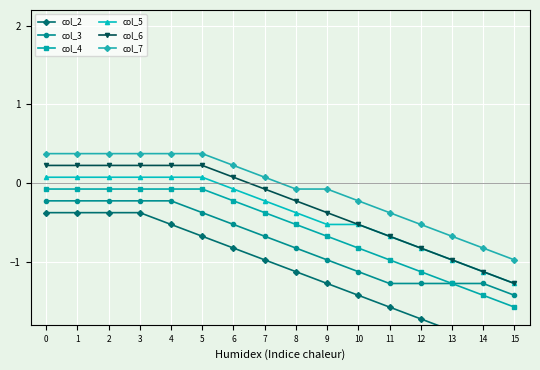

Which series has the largest total across all categories?

col_7